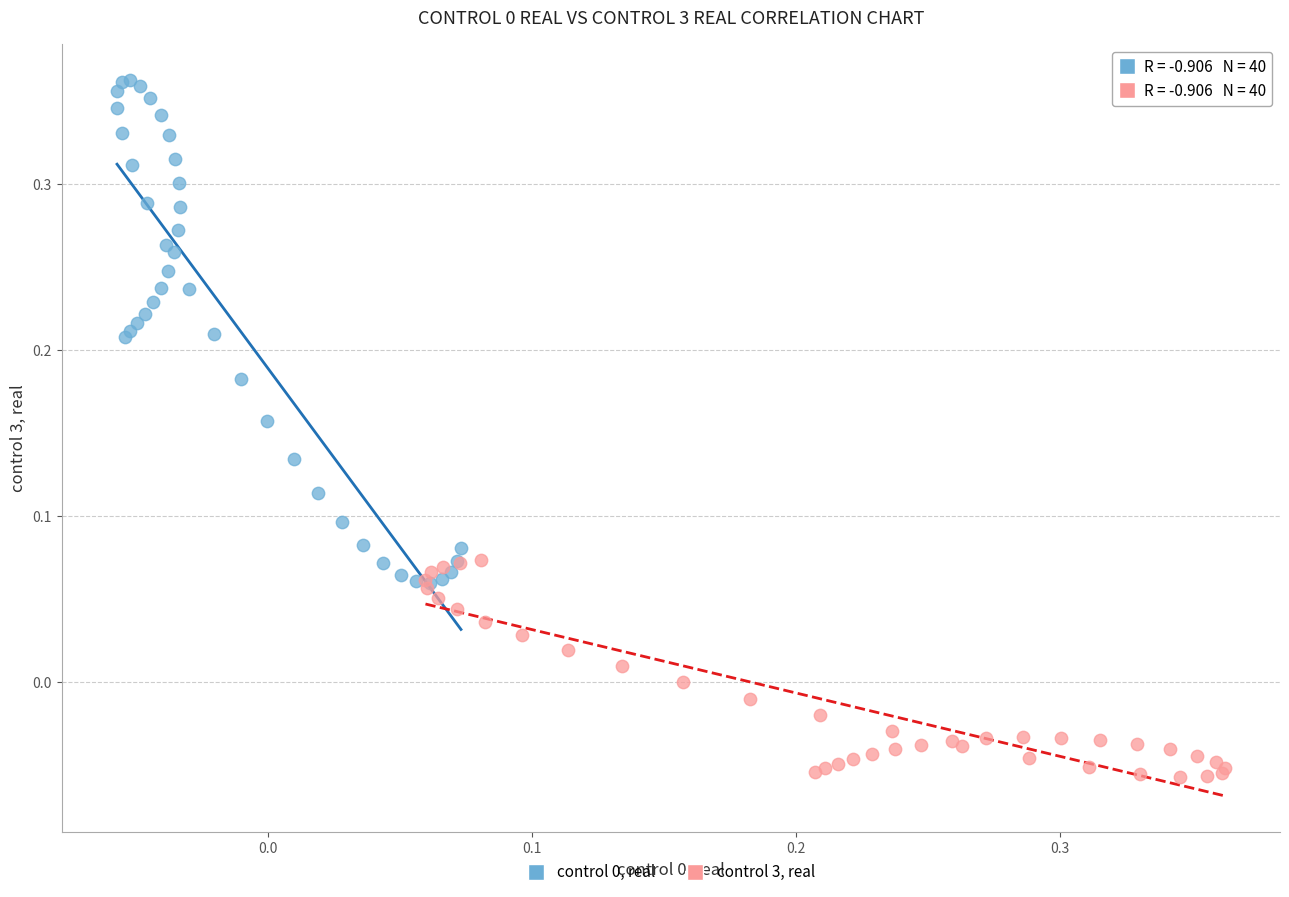

Which series contains the lowest Y value?

control 3, real